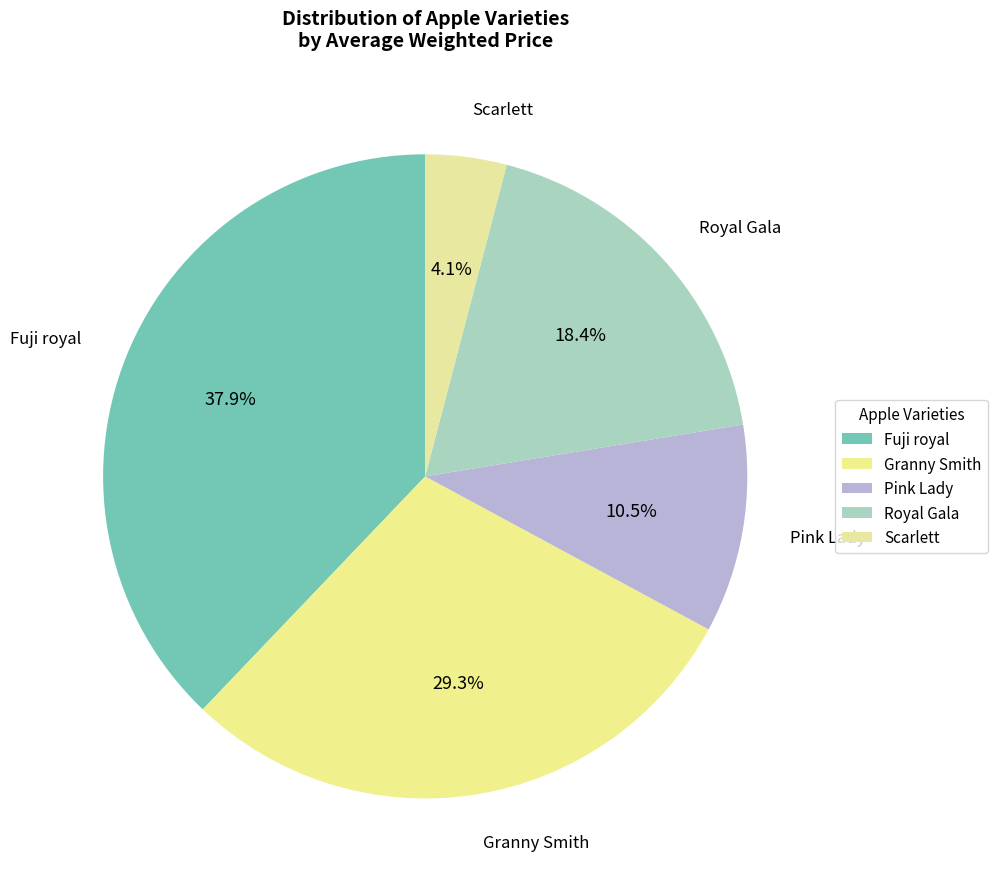

What portion of the pie excludes Royal Gala?

81.6%